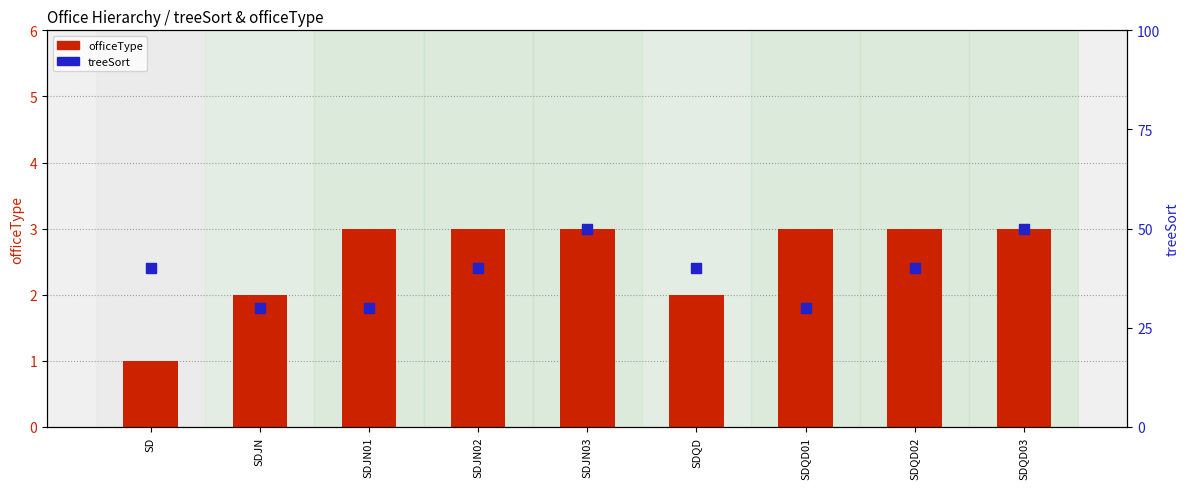

Which series has the largest total across all categories?

treeSort